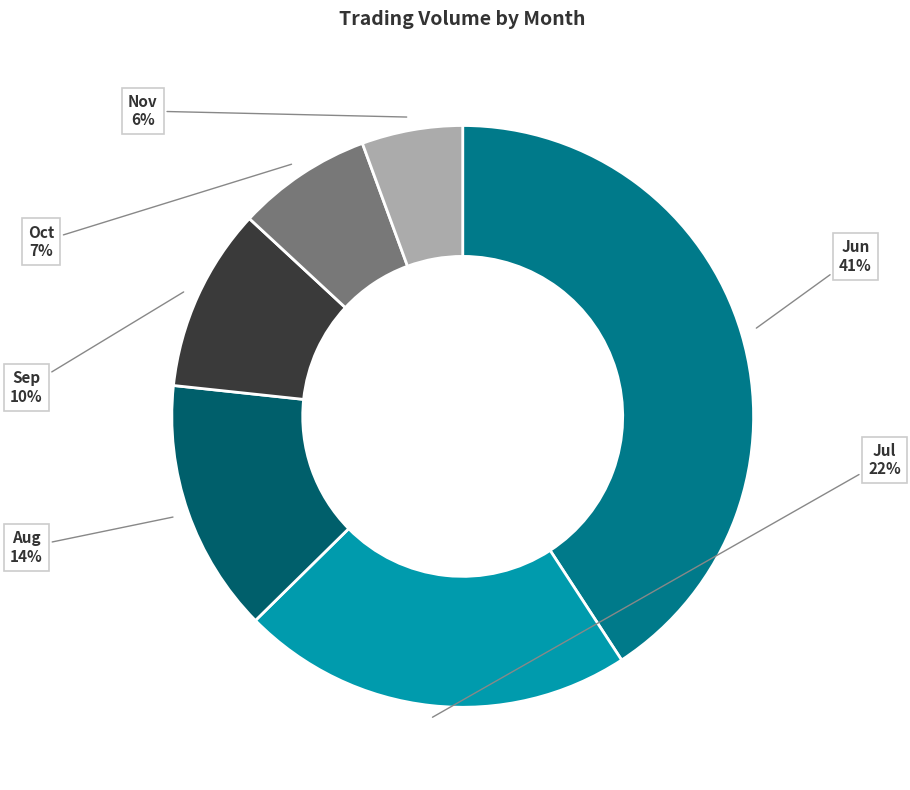

Combined, do Oct and Jun account for over 50%?

No